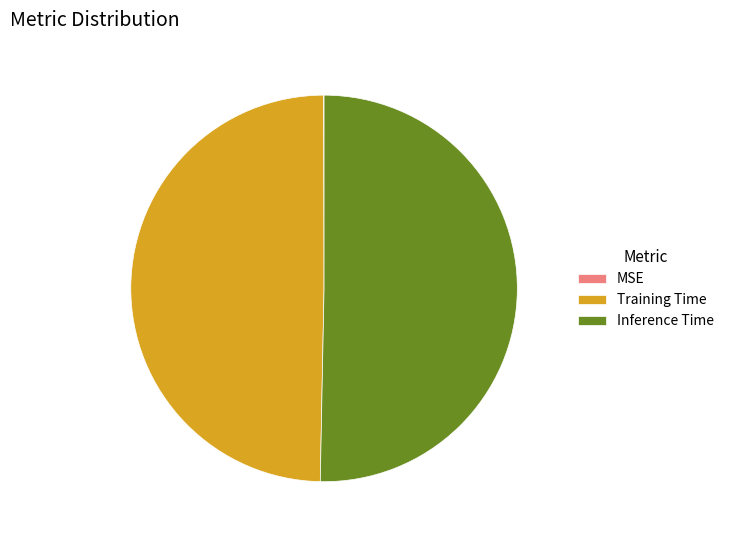

Combined, do Inference Time and Training Time account for over 50%?

Yes